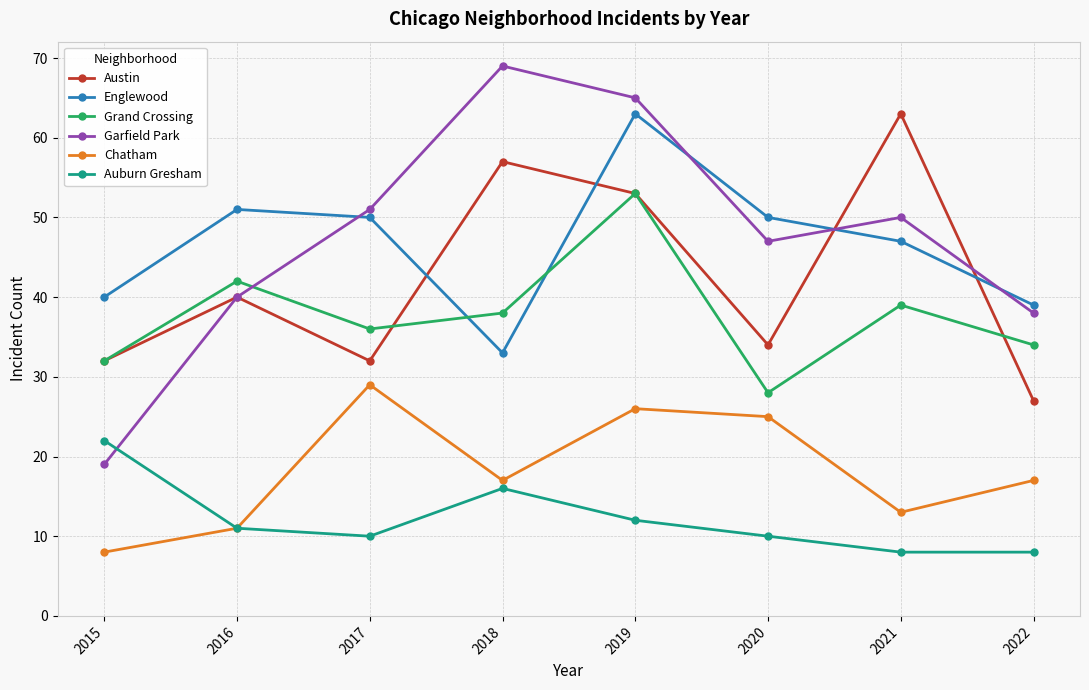

At how many categories does at least one series exceed 60?

3